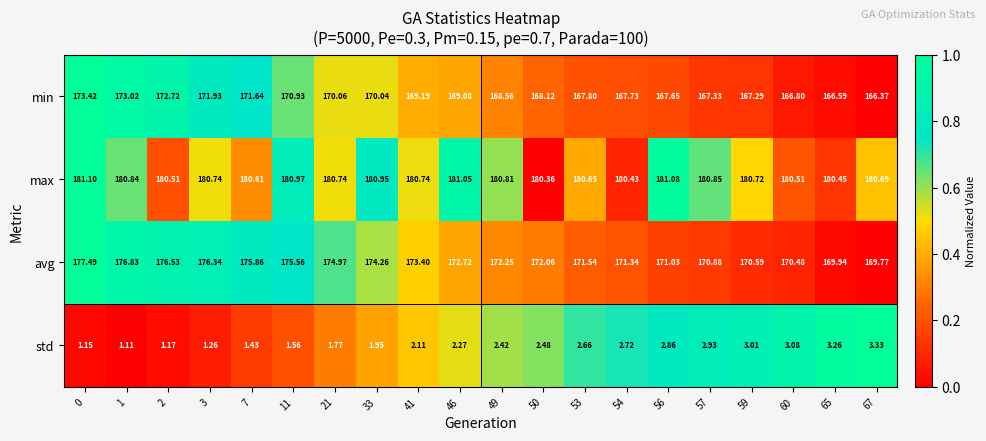

Which series has the widest spread of values?

avg